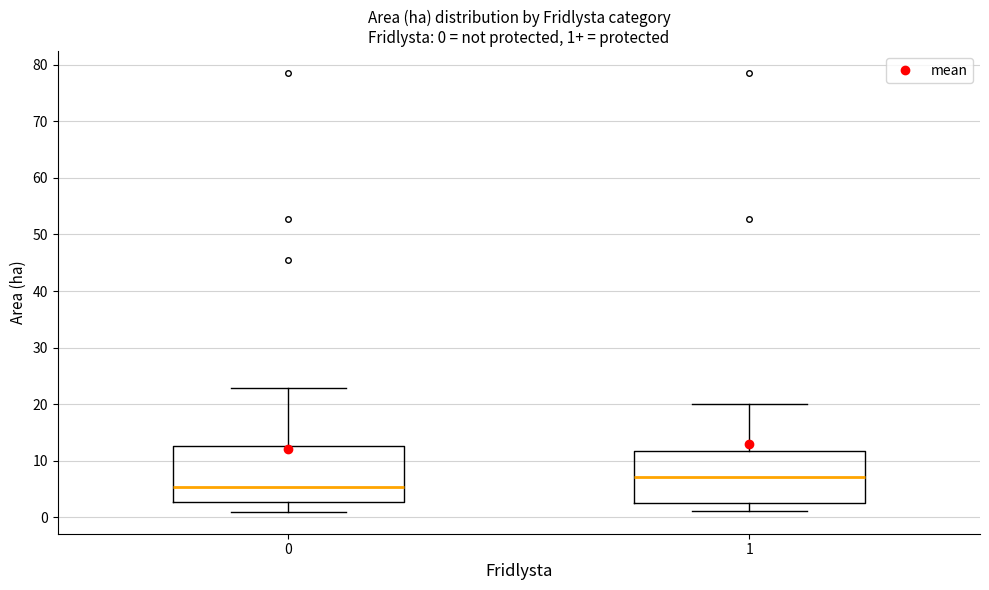

Which box has the highest median line?

1